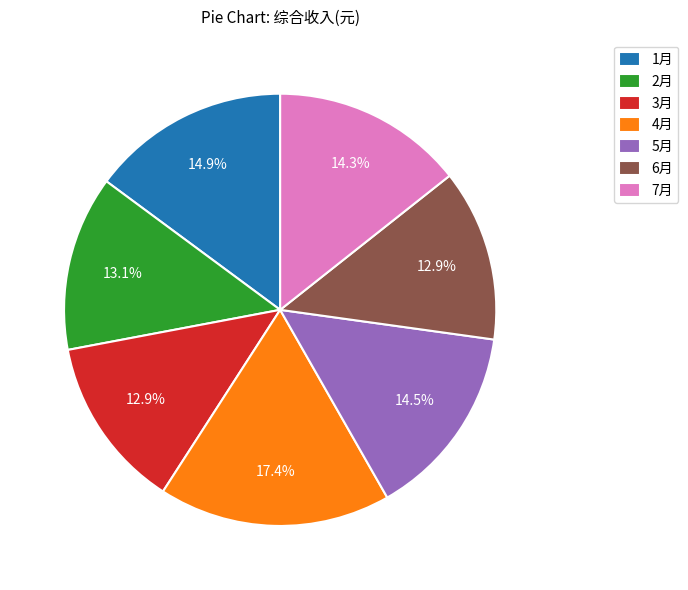

To the nearest percent, what percentage of the pie is 6月?

13%